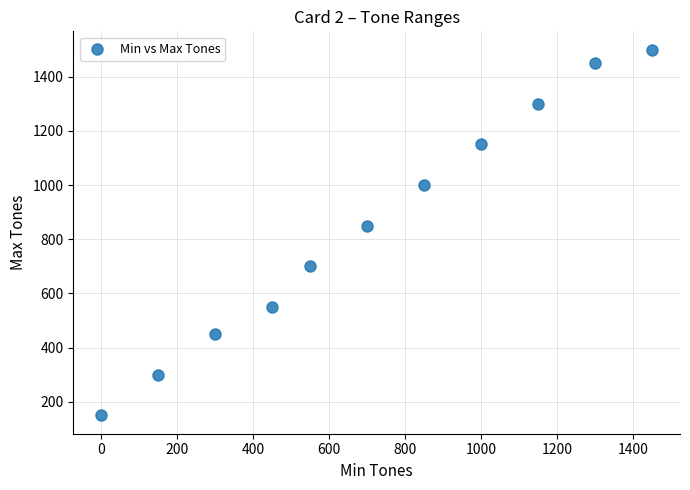

What is the average X value?

719